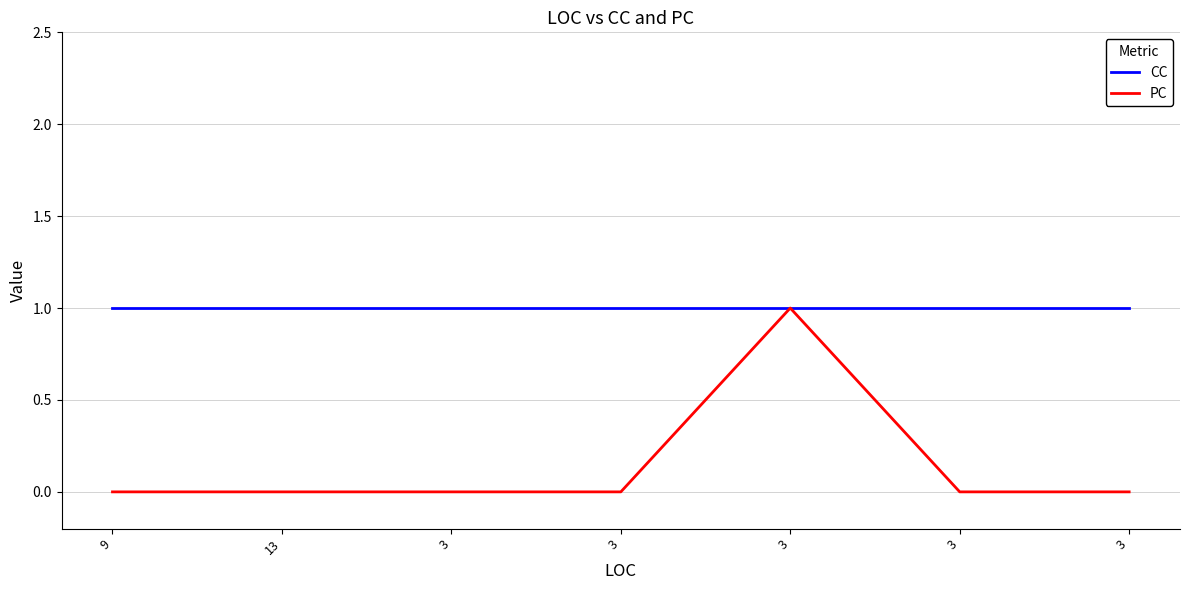

What is the label of the 7th point from the right?

9